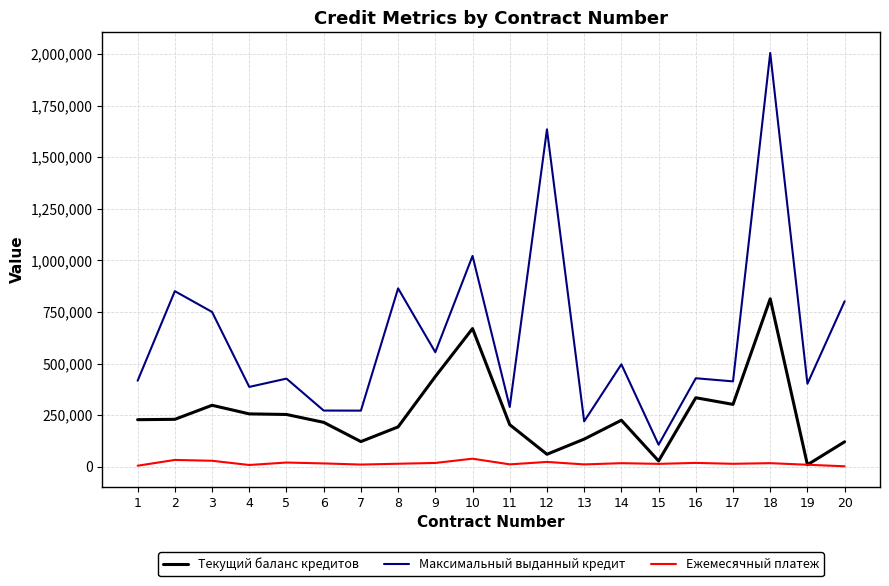

Read the Максимальный выданный кредит value at 15.

107052